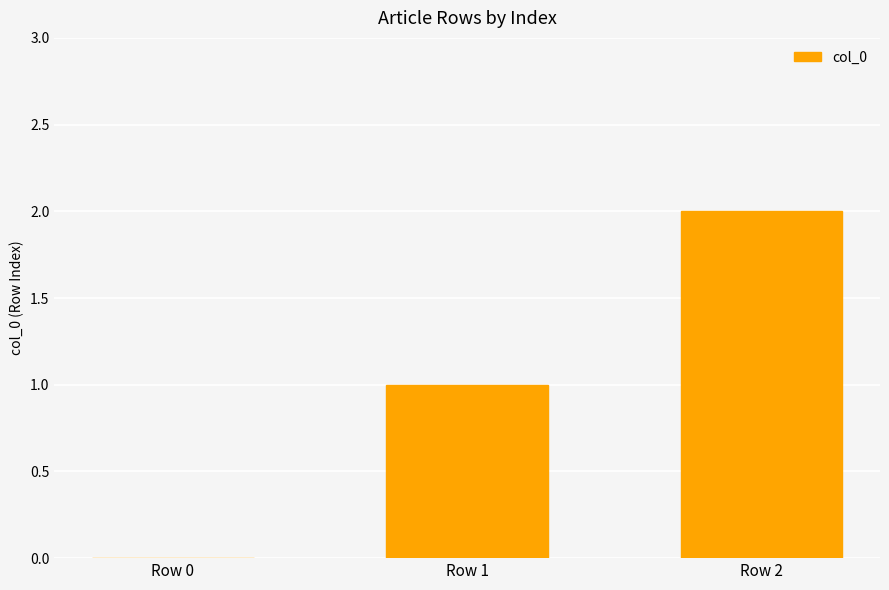

Reading left to right, what are all the values shown in this chart?

Row 0=0	Row 1=1	Row 2=2